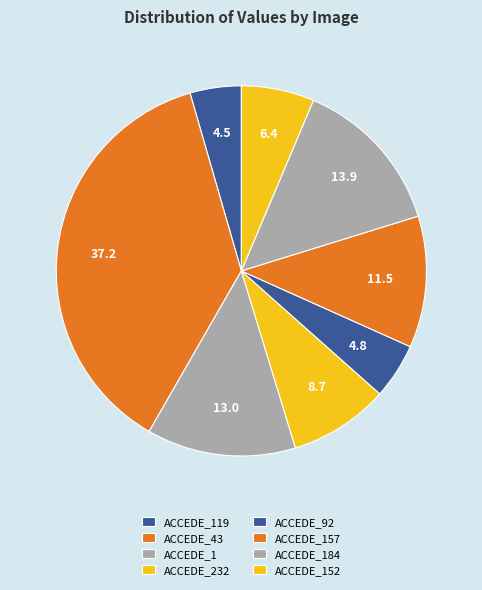

How many segments does this pie chart have?

8